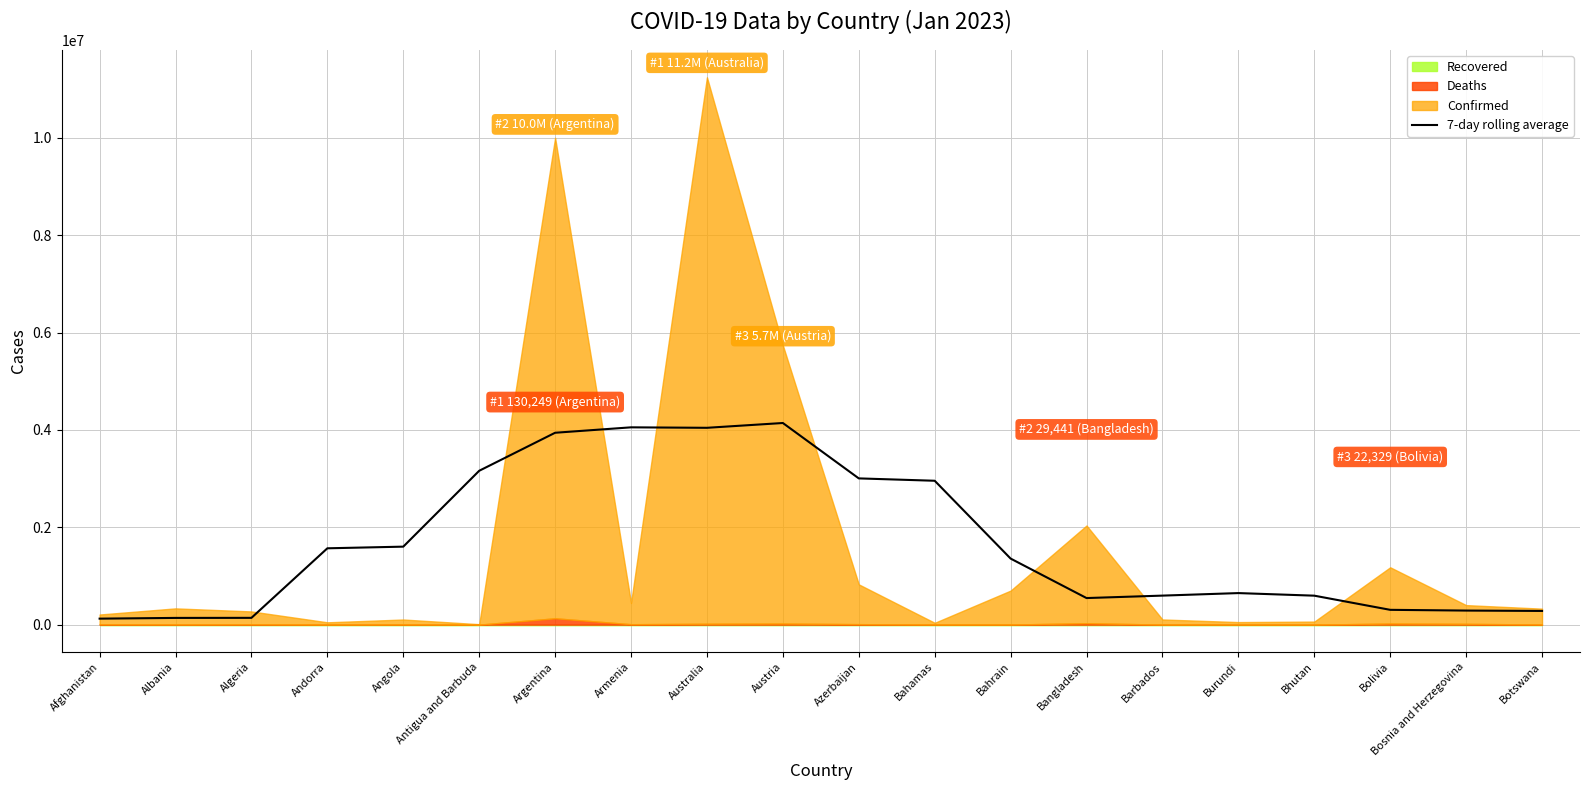

True or false: the data shows 122999.6 at Afghanistan.

True